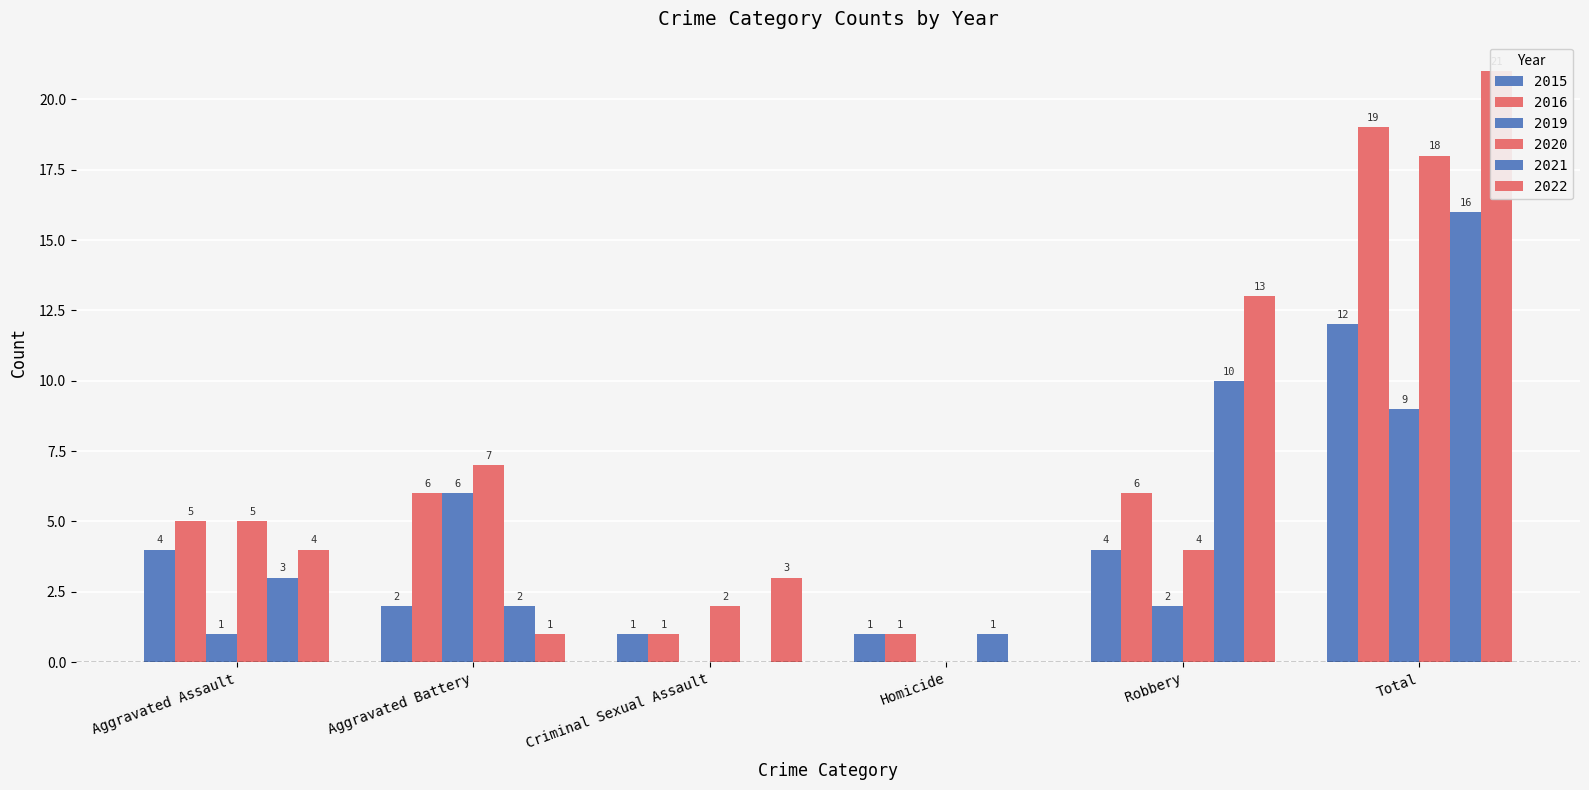

Which category has the lowest value across all series?

Criminal Sexual Assault